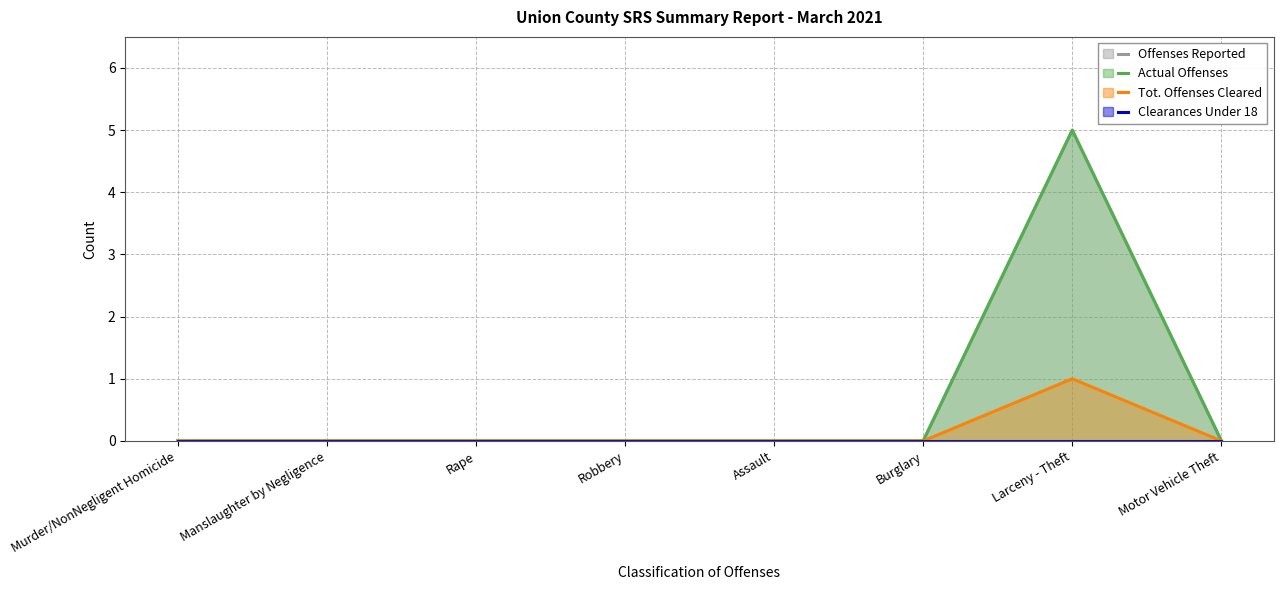

How many data points in Tot. Offenses Cleared are above 0?

1